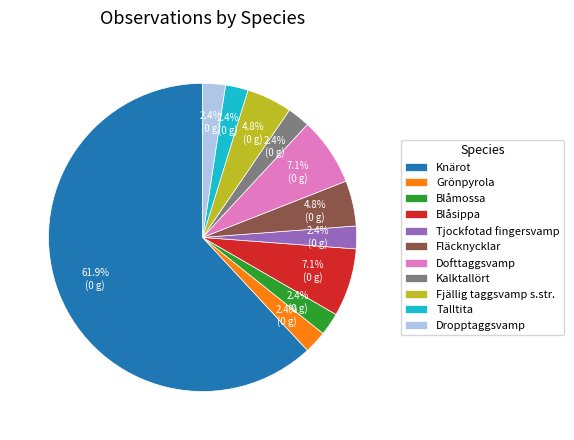

What is the ratio of the value at Fjällig taggsvamp s.str. to the value at Dofttaggsvamp?

0.7